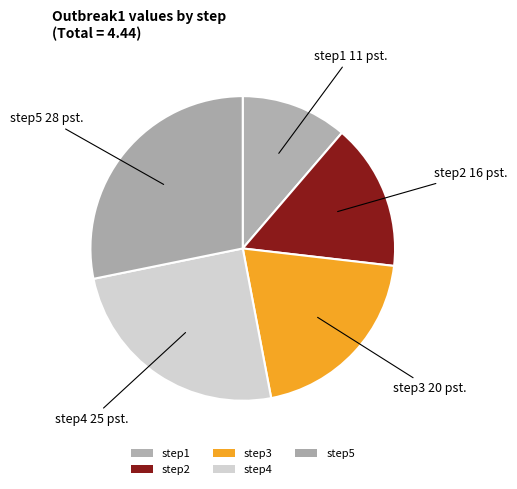

How many segments does this pie chart have?

5